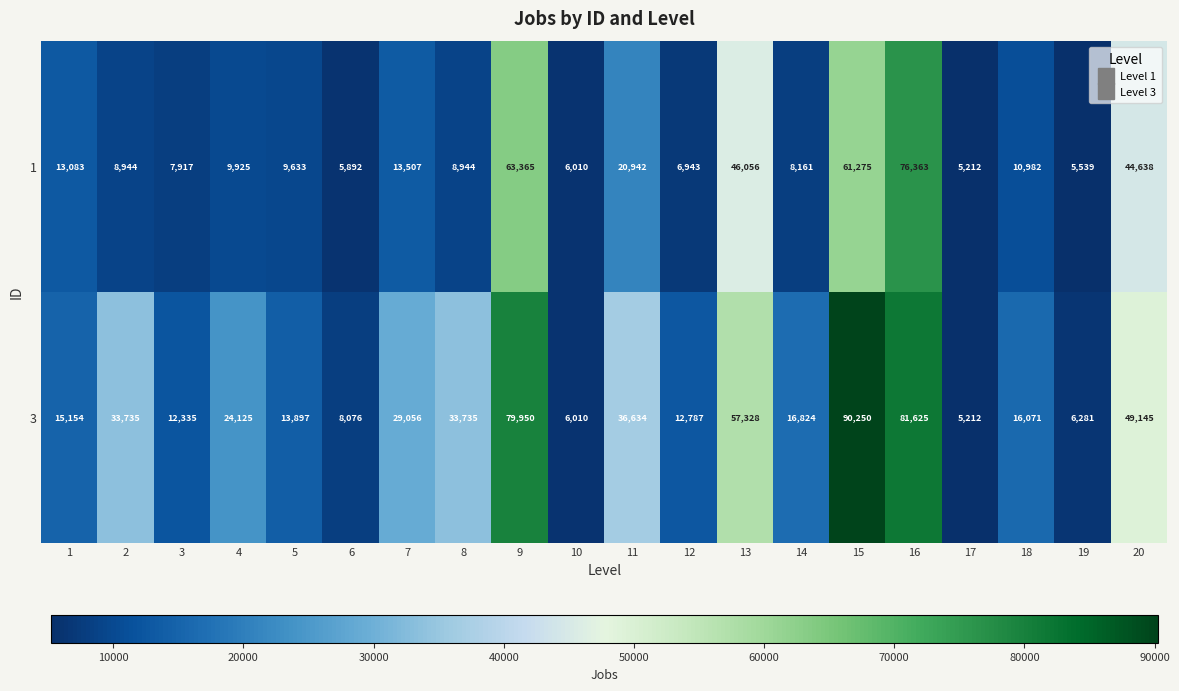

Rank the series by their maximum value, from highest to lowest.

3, 1